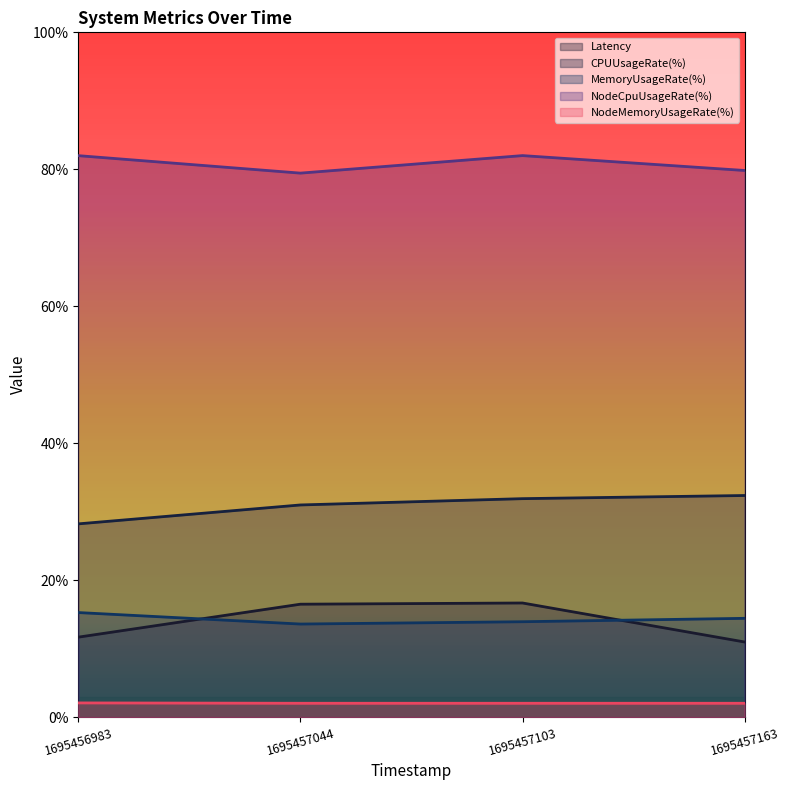

The Latency series shows 16.7 at 1695457103. True or false?

True